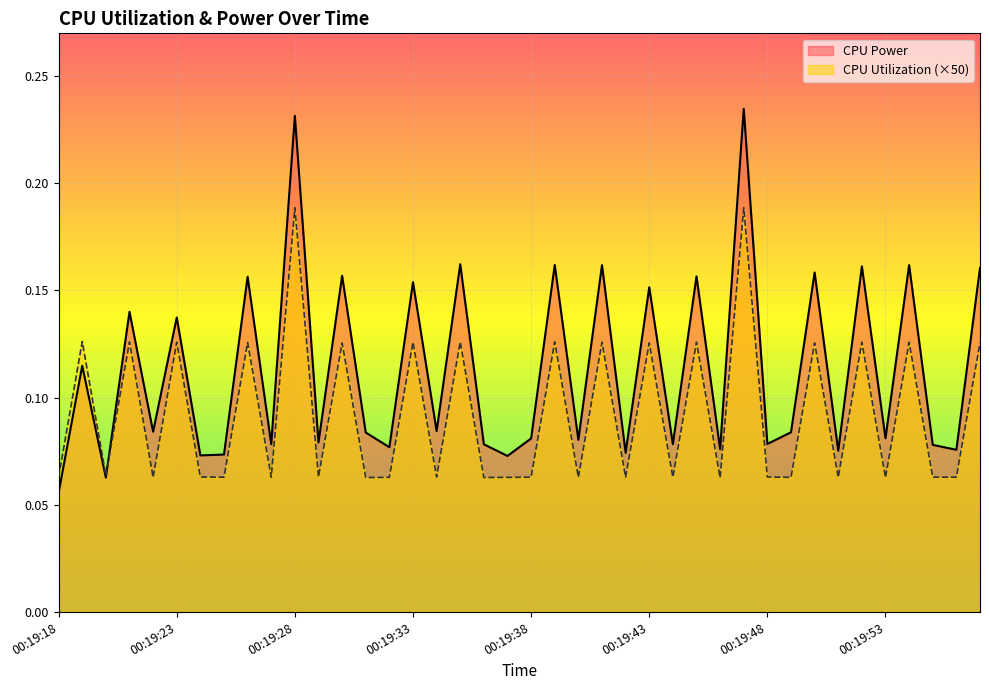

What is the average value of the CPU Power series?

0.1